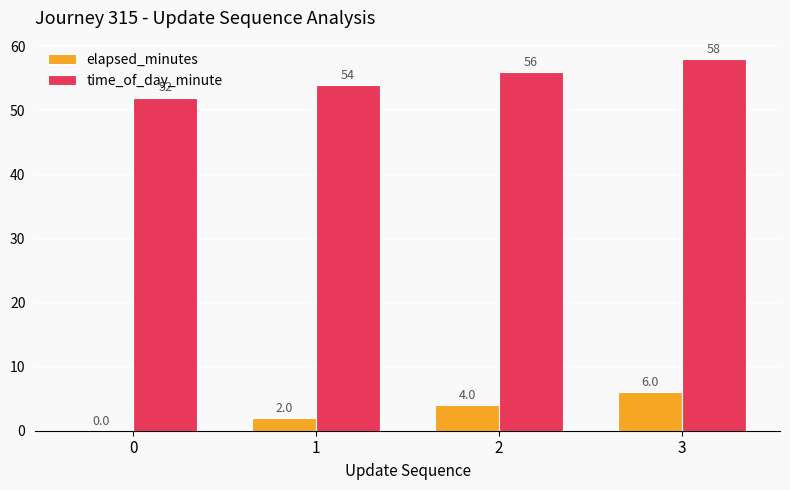

How many groups of bars are there?

4